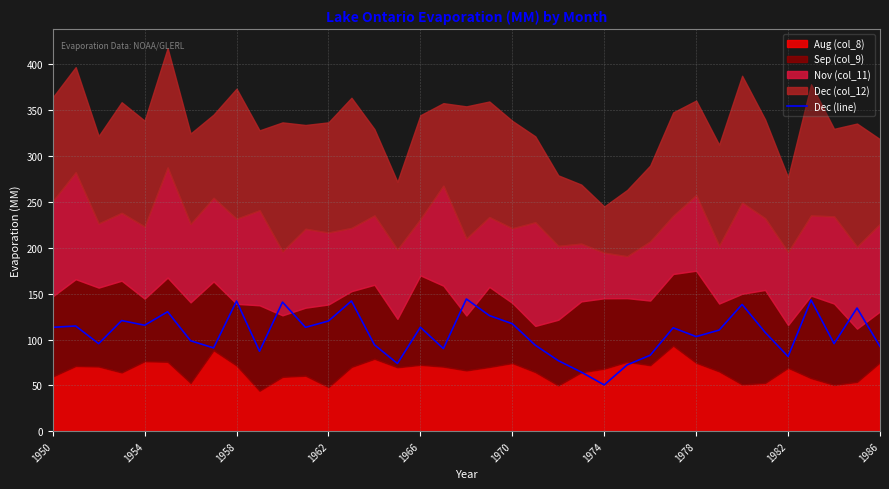

The Dec (line) series shows 39.6 at 1958. True or false?

False